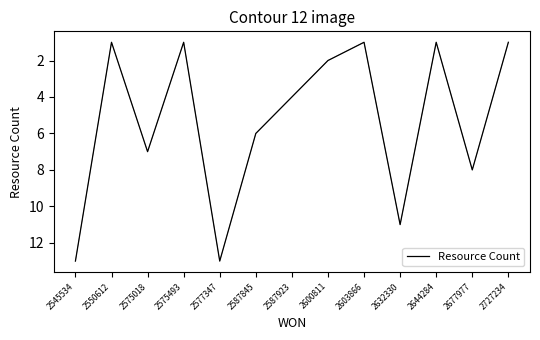

The value at 2603866 is 1. True or false?

True